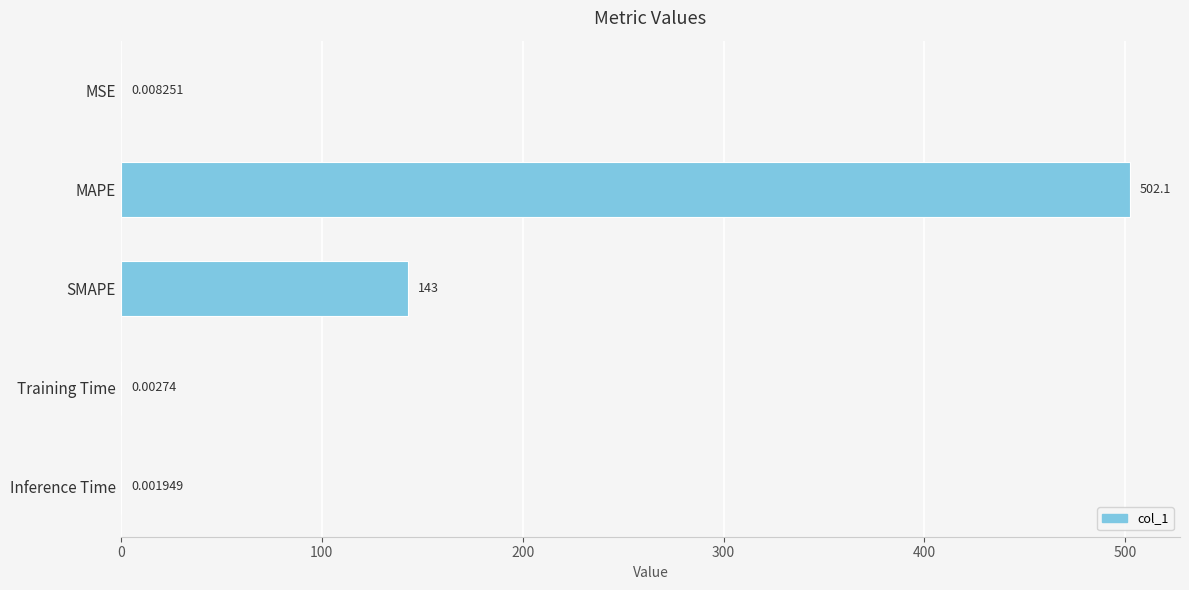

What is the change in value from MSE to SMAPE?

+143.0